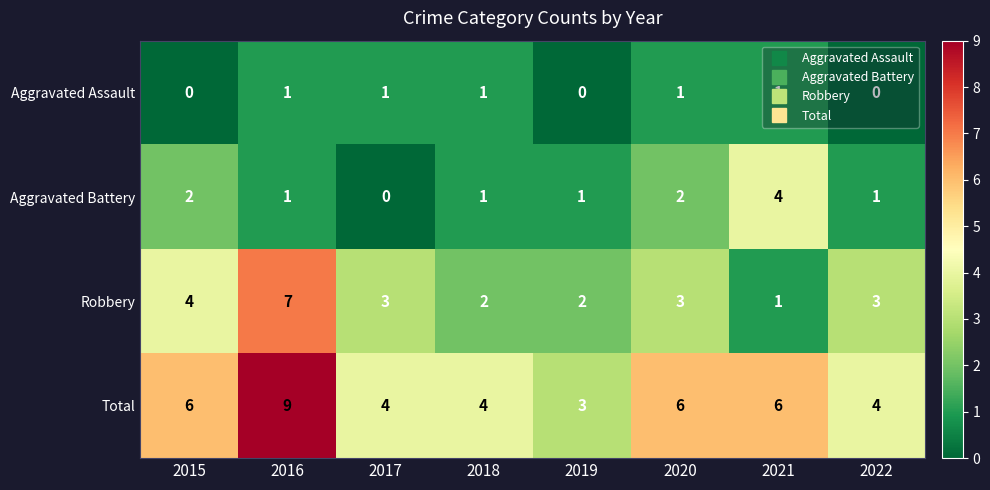

List the series in order of their overall mean, highest first.

Total, Robbery, Aggravated Battery, Aggravated Assault